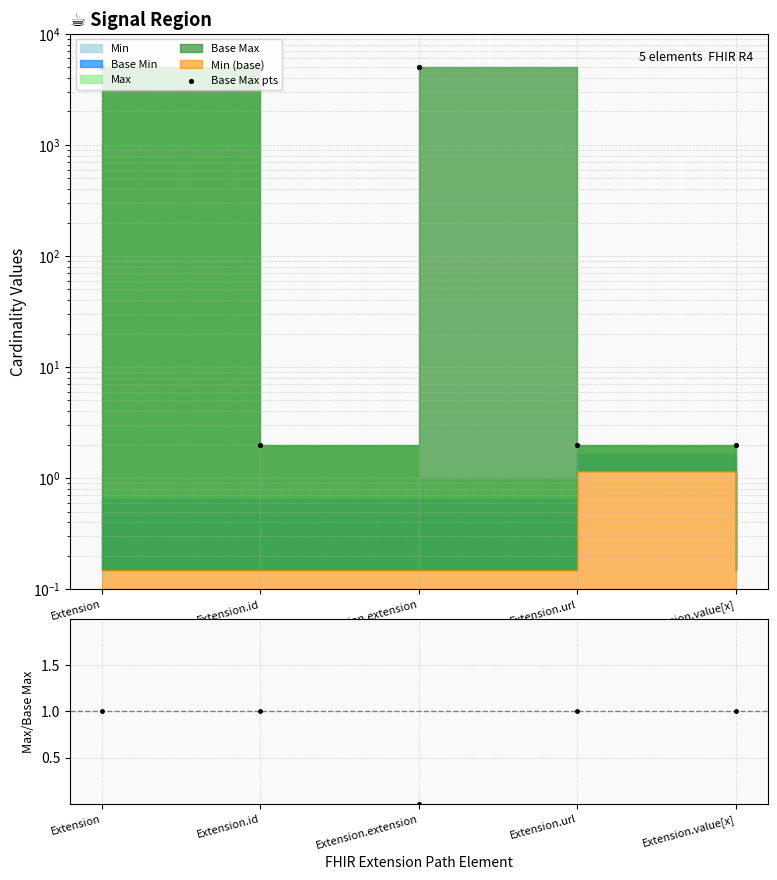

Which series has the largest Y range (max minus min)?

Base Max pts